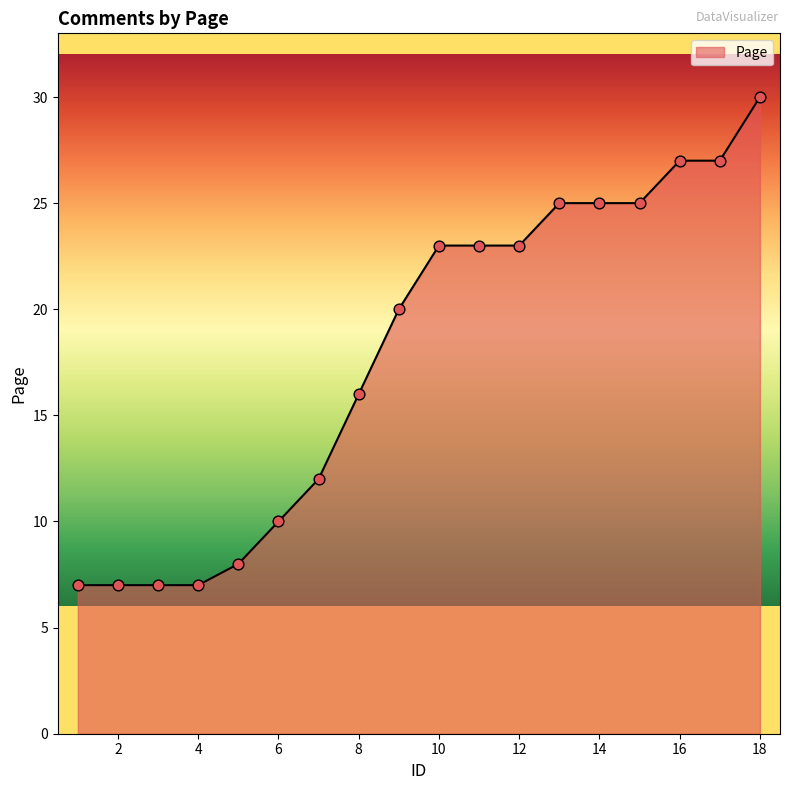

What is the maximum value shown in the chart?

30